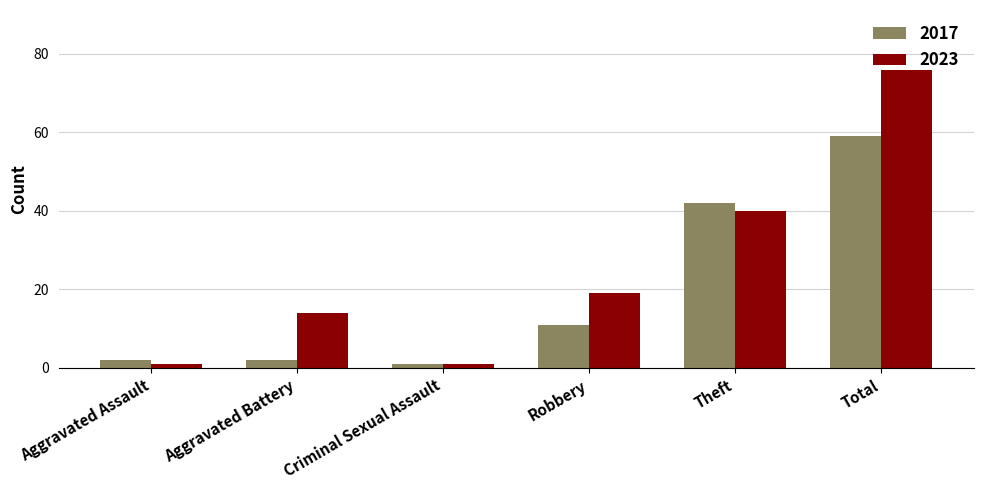

What is the value of the 2017 bar at the 4th from the left?

11